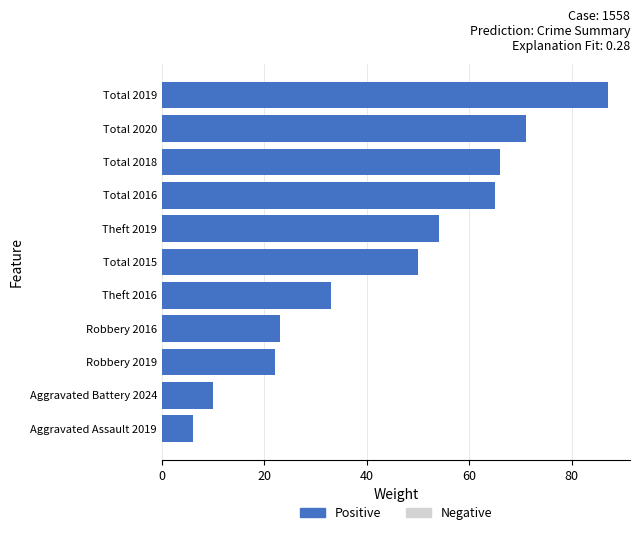

Count the number of categories in the chart.

11